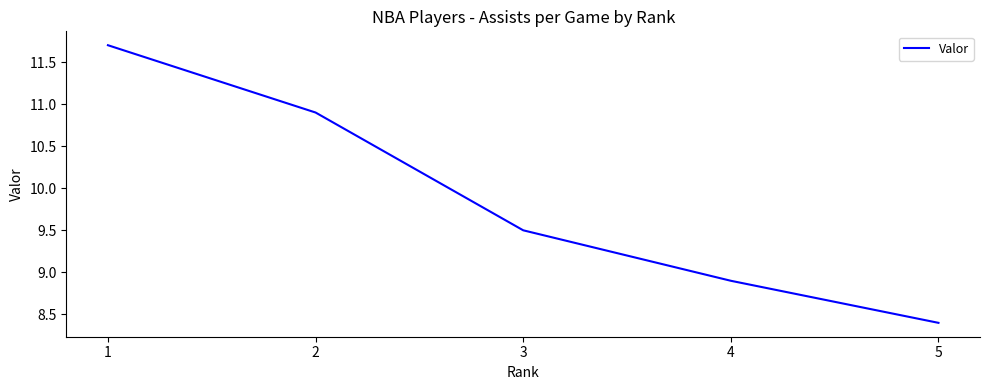

Between 4 and 5, which is larger?

4